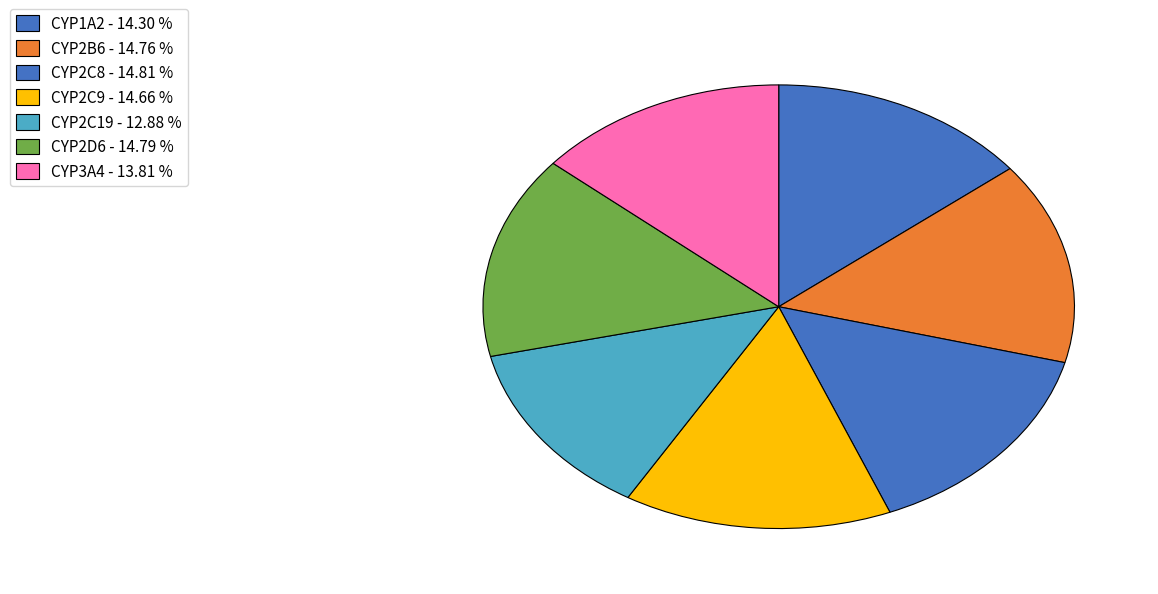

To the nearest percent, what is the difference between the largest and smallest slice percentages?

2%